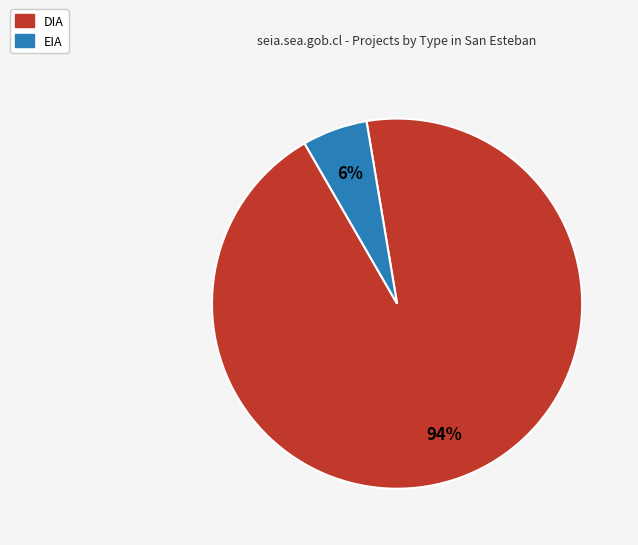

Which category has the biggest portion of the pie?

DIA